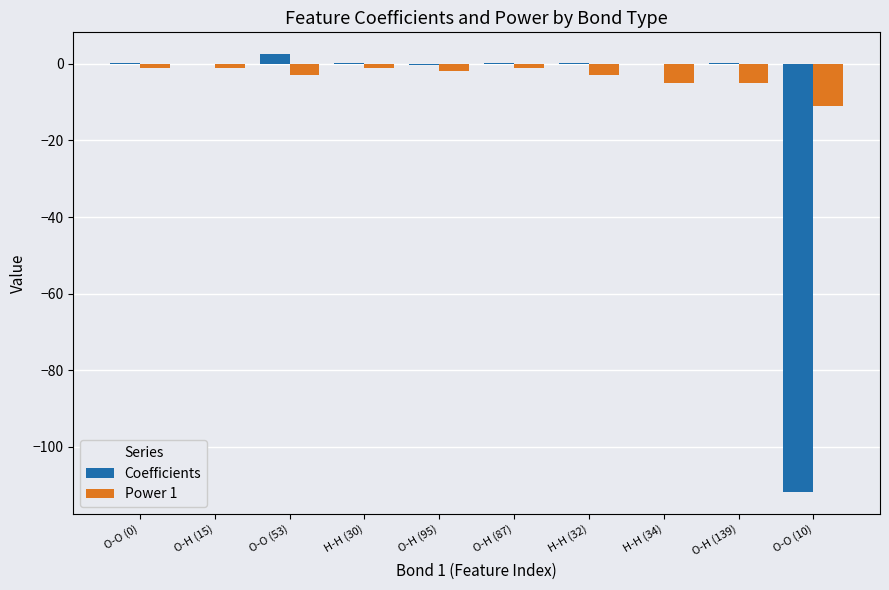

What is the sum of all Coefficients values?

-108.9